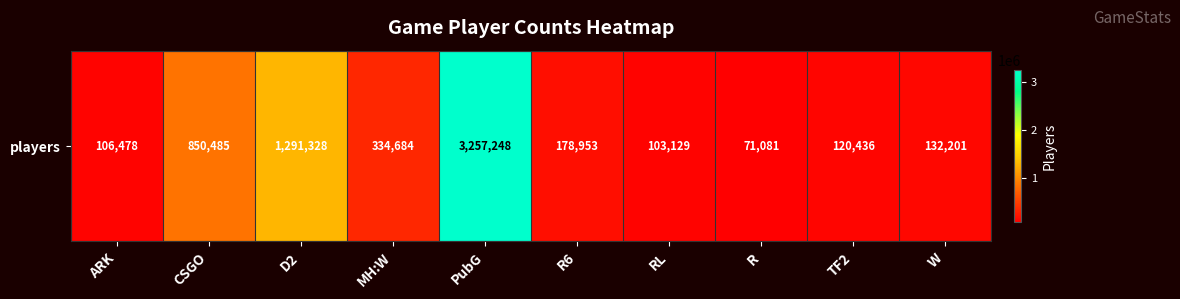

What is the sum of all values?

6446023